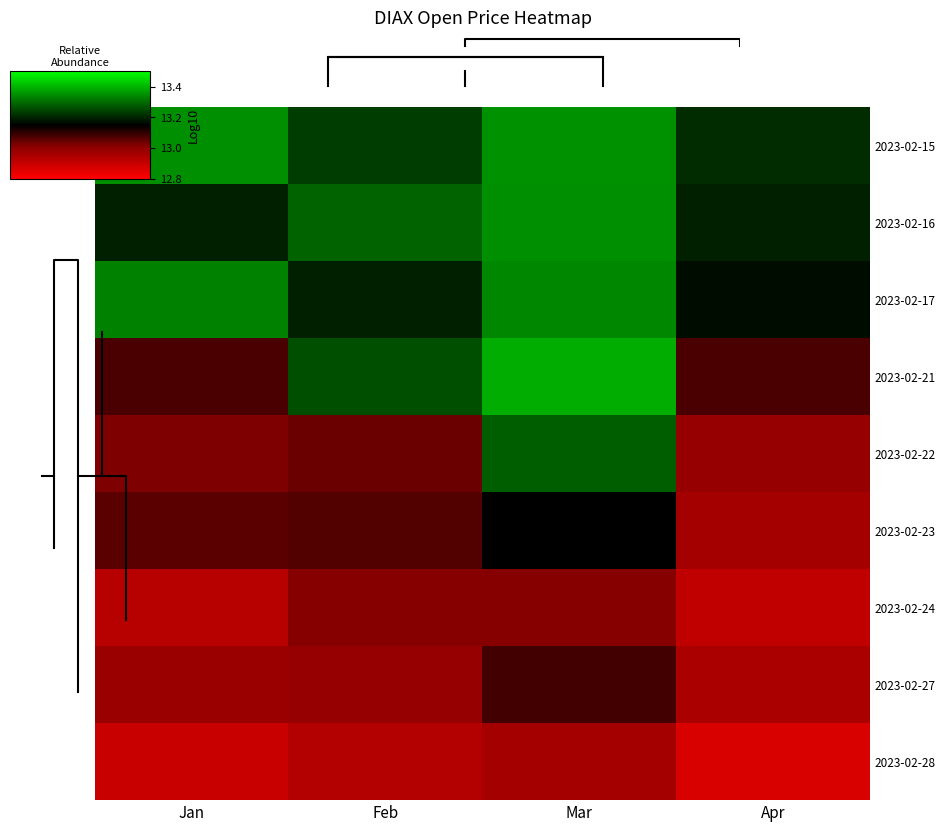

What is the difference between the maximum and minimum values in the 2023-02-27 series?

0.1